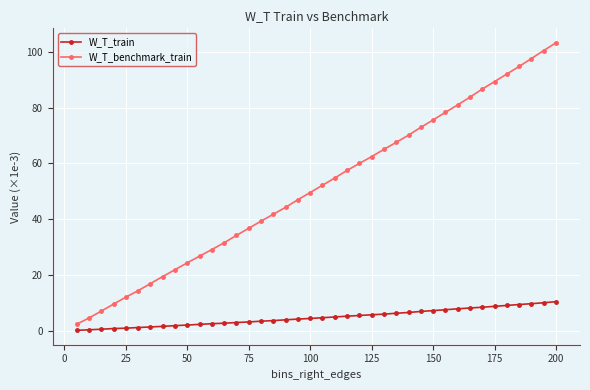

Which series has the largest total across all categories?

W_T_benchmark_train